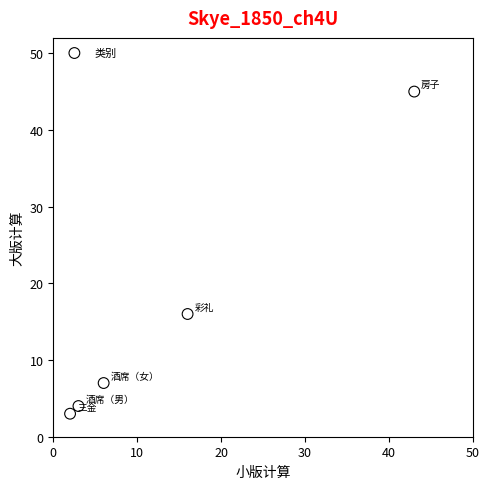

What is the average Y value?

15